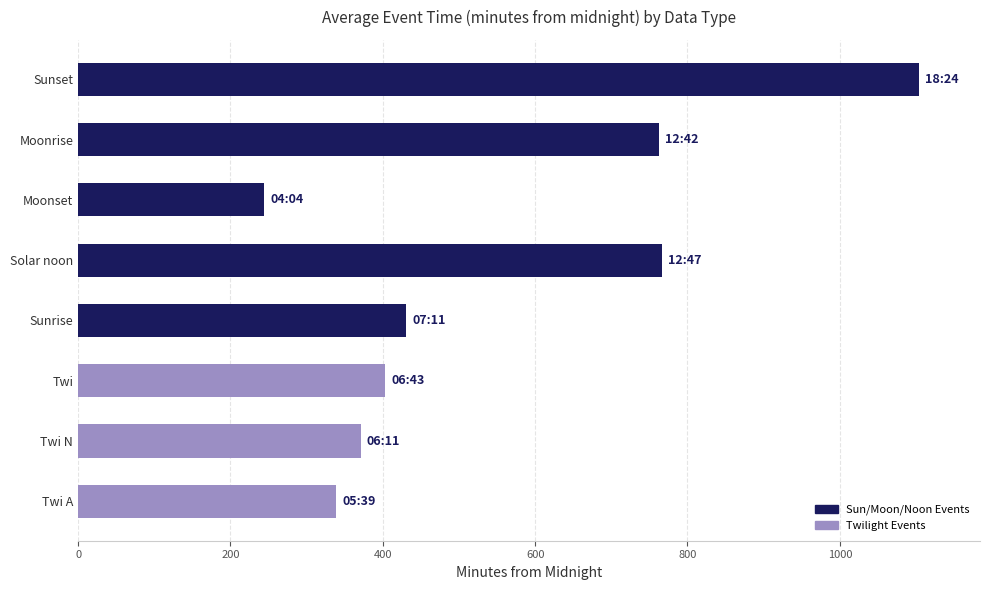

What is the smallest value displayed?

244